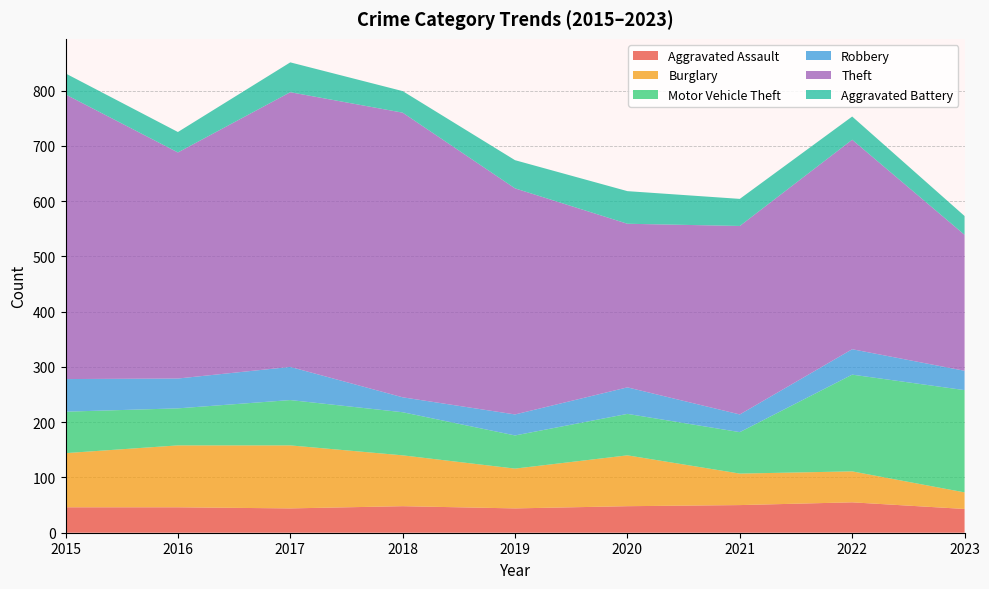

Reading right to left, what are all the values shown in this chart?

Aggravated Assault: 43	55	50	48	44	48	44	46	46
Burglary: 30	56	57	92	72	92	114	112	98
Motor Vehicle Theft: 185	175	75	75	60	78	82	67	75
Robbery: 35	46	32	48	38	27	60	54	59
Theft: 246	379	341	296	409	515	497	409	515
Aggravated Battery: 34	42	49	59	51	39	54	37	38